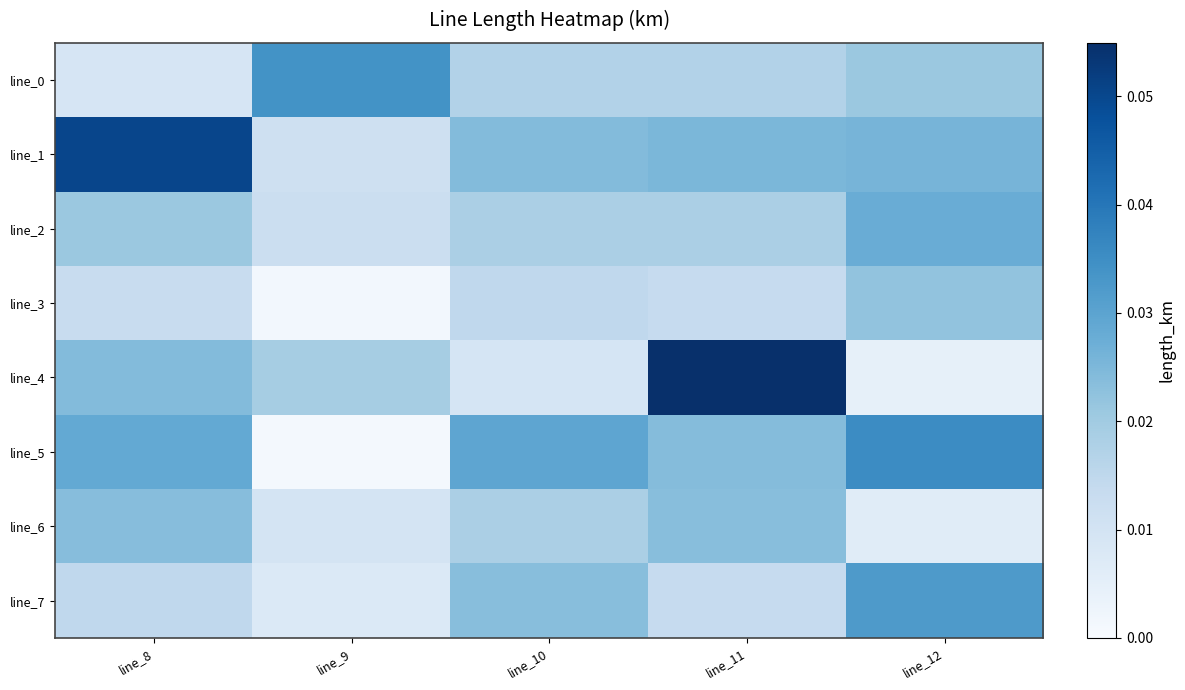

Rank the series by their maximum value, from highest to lowest.

line_4, line_1, line_5, line_0, line_7, line_2, line_6, line_3